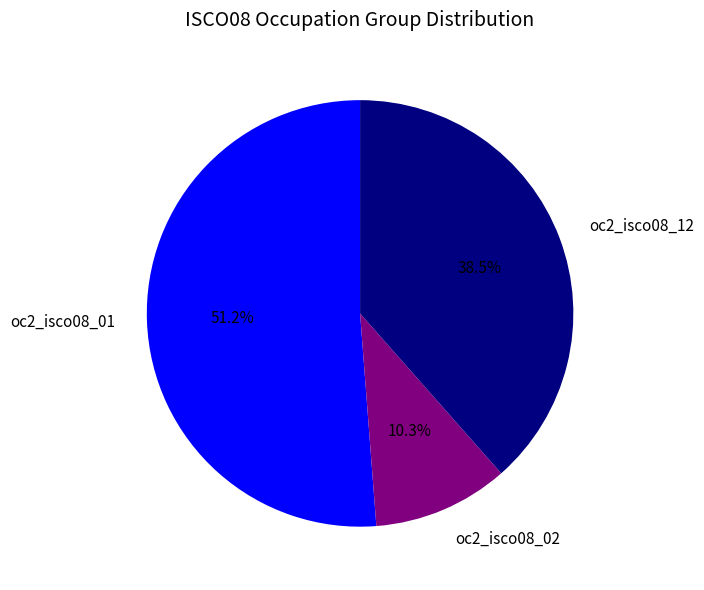

How many slices are in this pie chart?

3